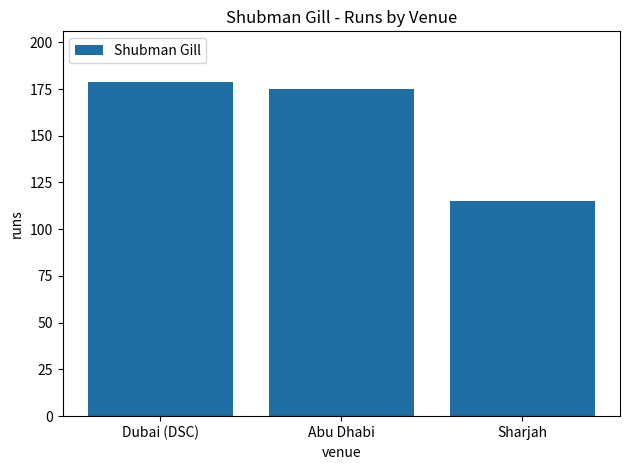

Rank the categories by value from highest to lowest.

Dubai (DSC), Abu Dhabi, Sharjah